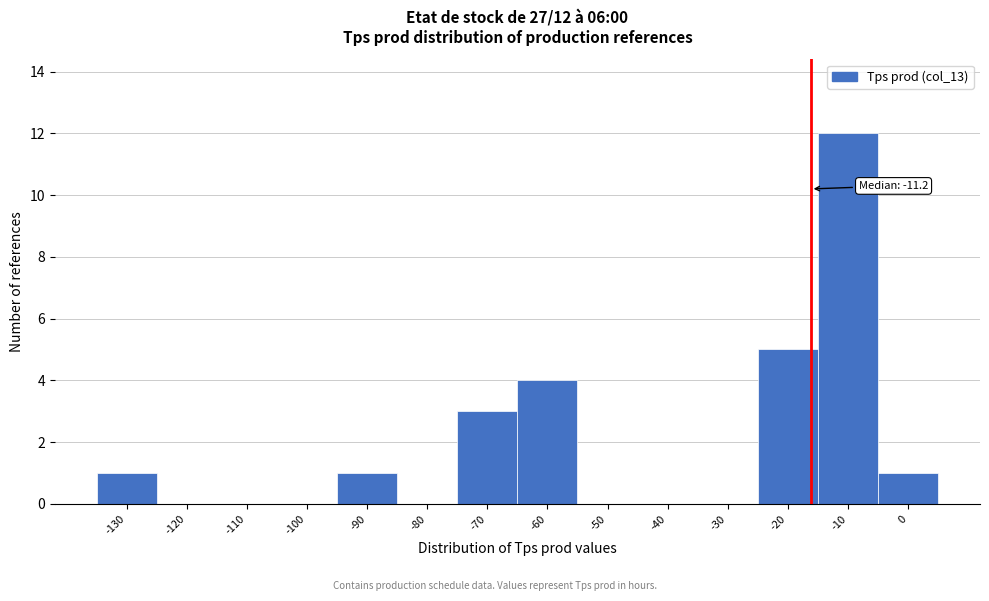

Reading left to right, extract all data points from this chart.

-130=1	-120=0	-110=0	-100=0	-90=1	-80=0	-70=3	-60=4	-50=0	-40=0	-30=0	-20=5	-10=12	0=1